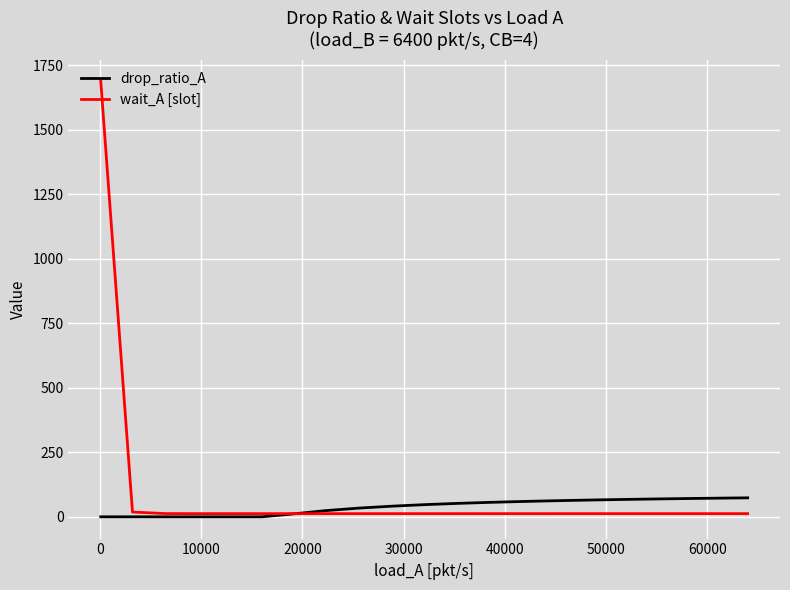

What is the maximum value for wait_A [slot]?

1687.5